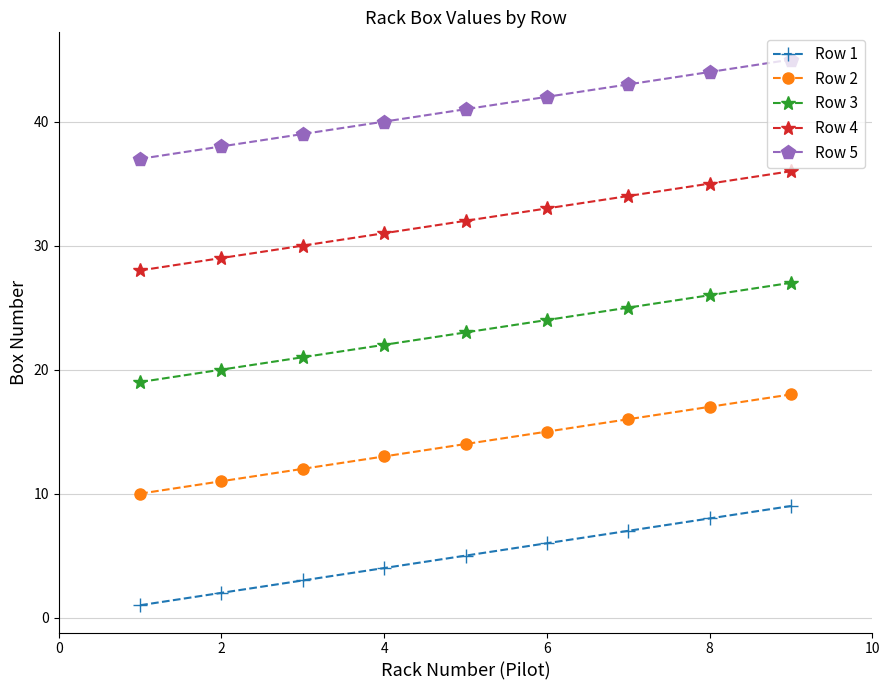

List the series in order of their peak value, lowest first.

Row 1, Row 2, Row 3, Row 4, Row 5